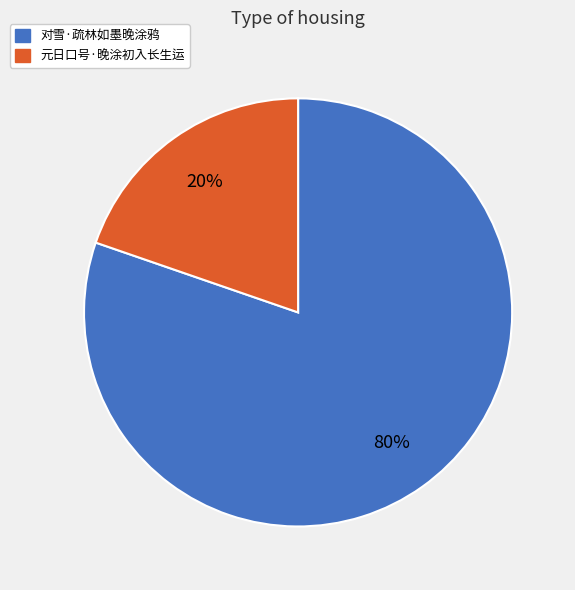

Between 元日口号·晚涂初入长生运 and 对雪·疏林如墨晚涂鸦, which is larger?

对雪·疏林如墨晚涂鸦